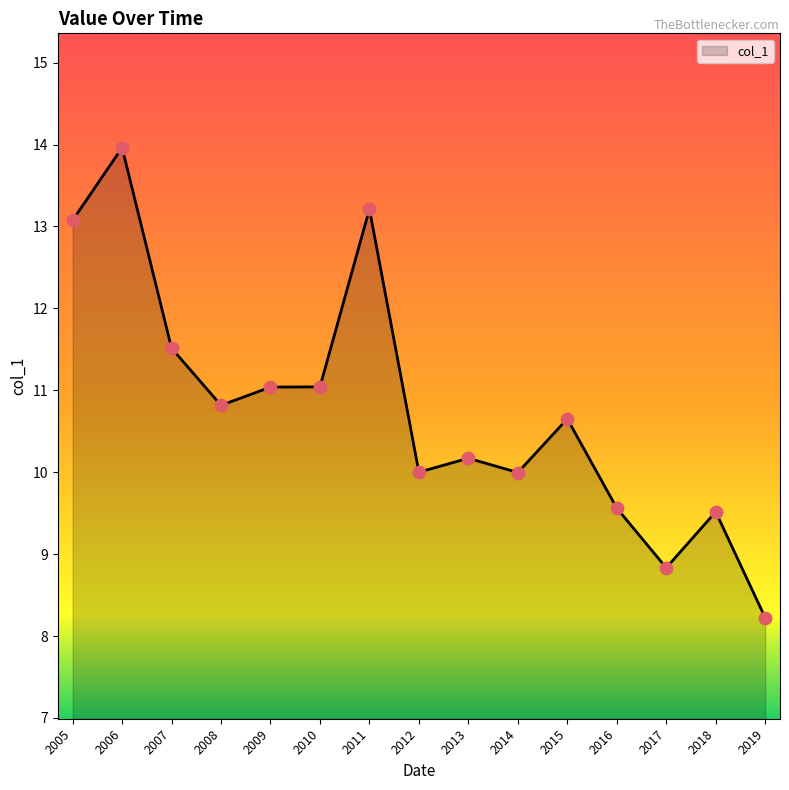

What is the ratio of the value at 2017 to the value at 2015?

0.8